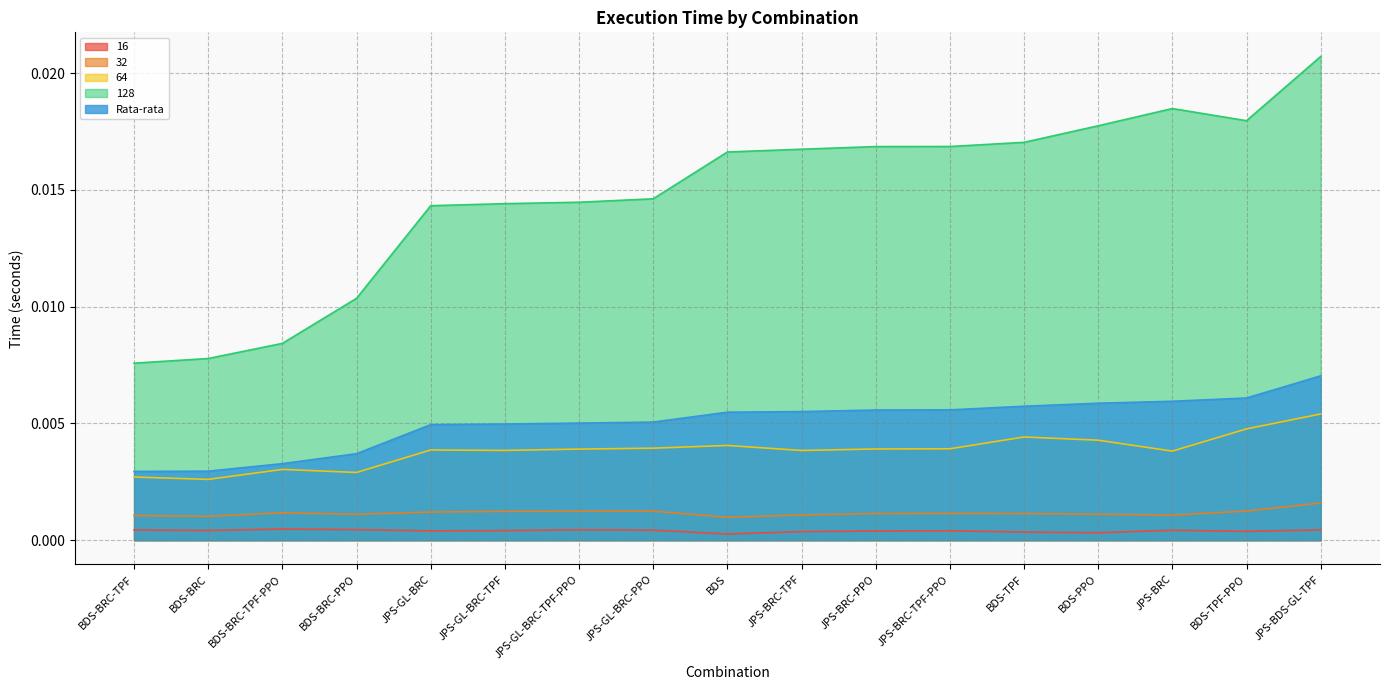

Which series changed the most between JPS-GL-BRC and JPS-GL-BRC-TPF-PPO?

128